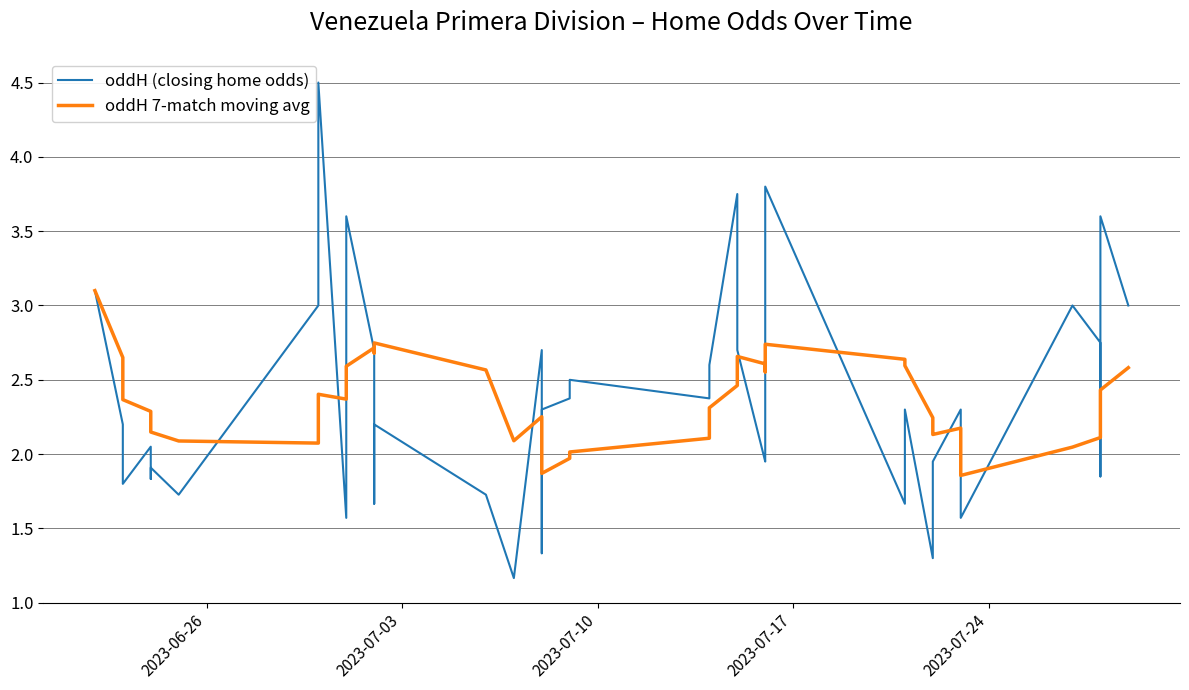

What position from the right is 2023-06-26?

40